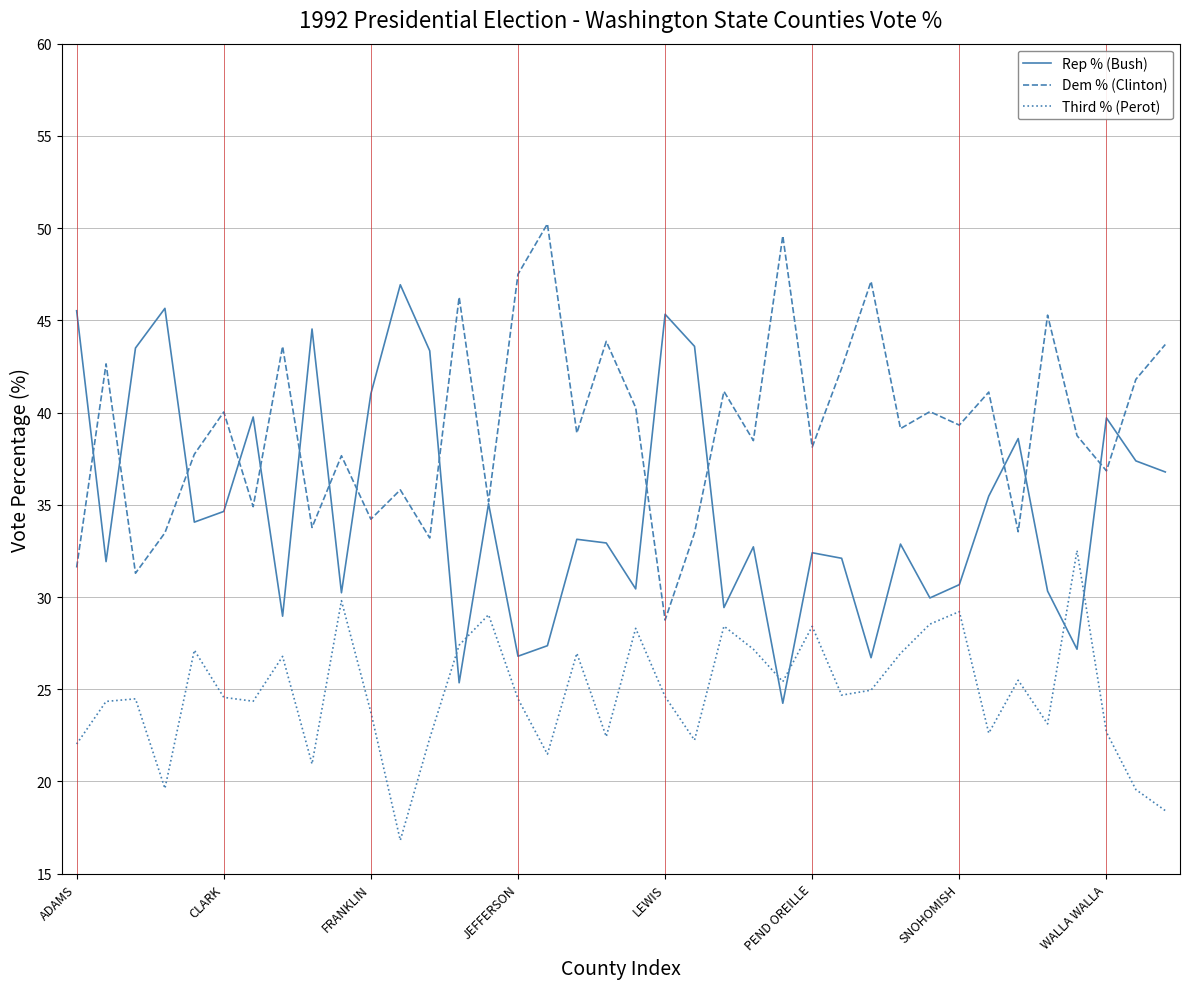

List the series in order of their peak value, highest first.

Dem % (Clinton), Rep % (Bush), Third % (Perot)